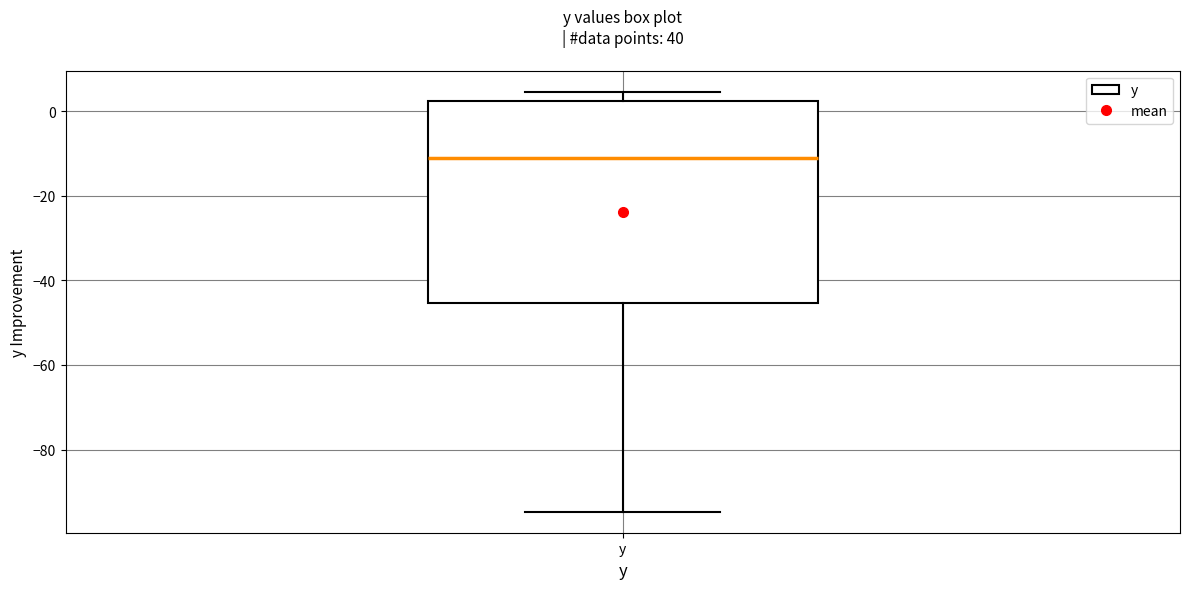

Where does the median line of the box for y sit on the y-axis? The values are not printed on the chart, so give them approximately, as read against the axis.

-10